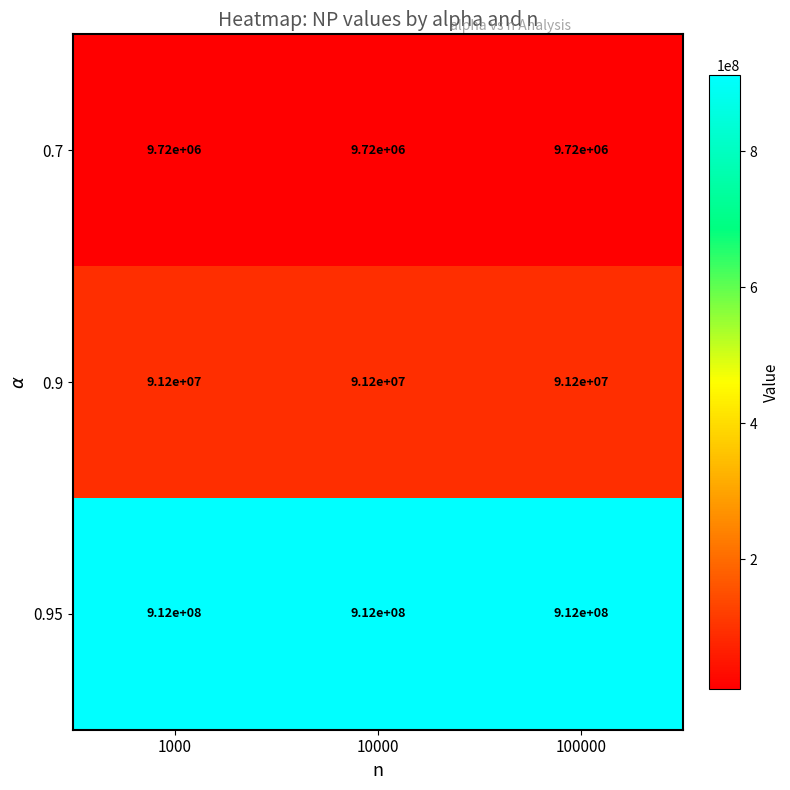

What value does the 0.95 series have at 100000?

912000000